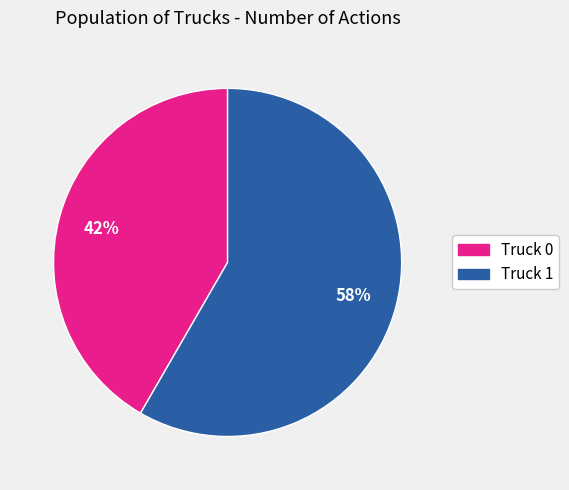

What is the smallest slice in the pie chart?

Truck 0